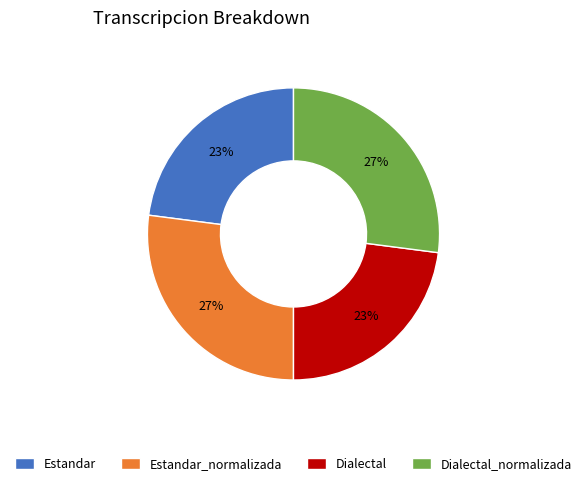

Is it true that Dialectal is 12% of the pie?

False